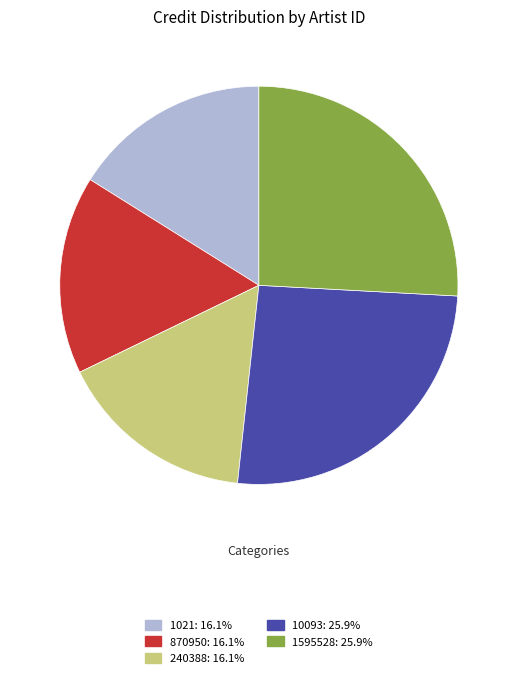

Is there a majority slice in this chart?

No